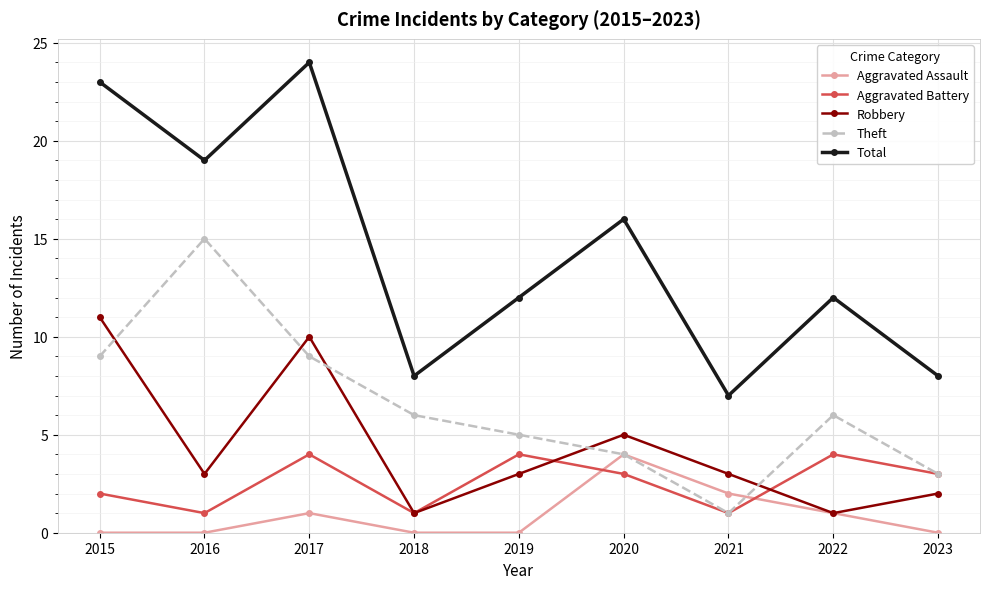

What is the difference between the maximum and second lowest values in the Theft series?

12